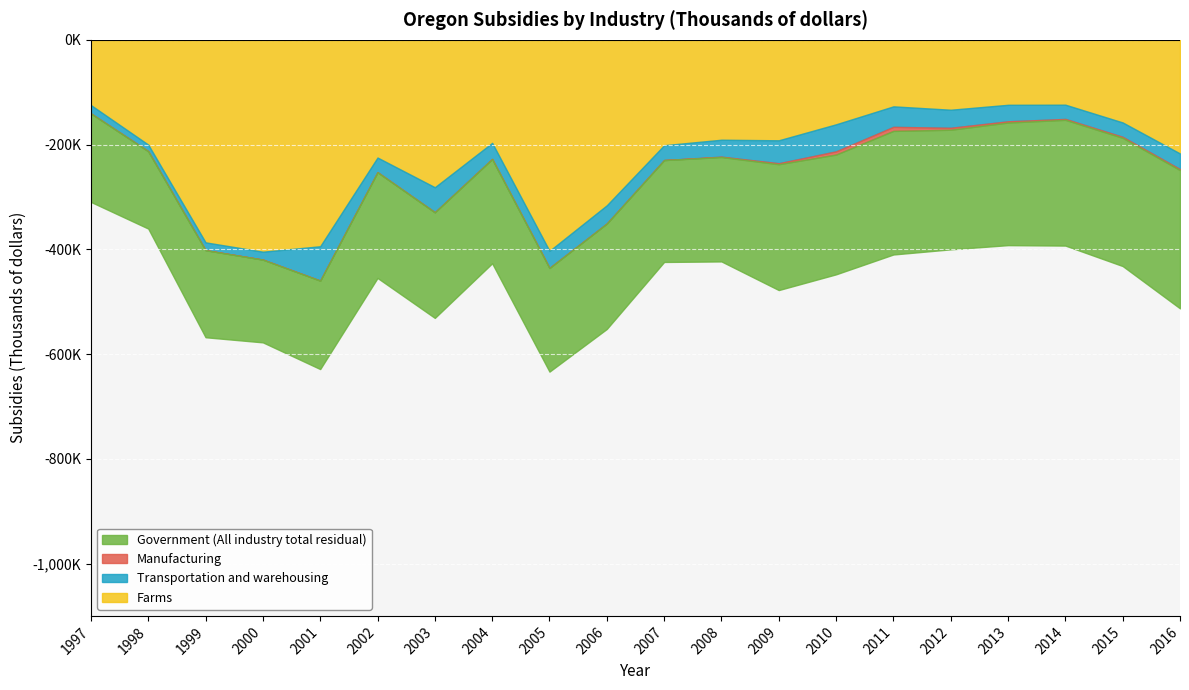

At how many categories does at least one series exceed -96724?

20